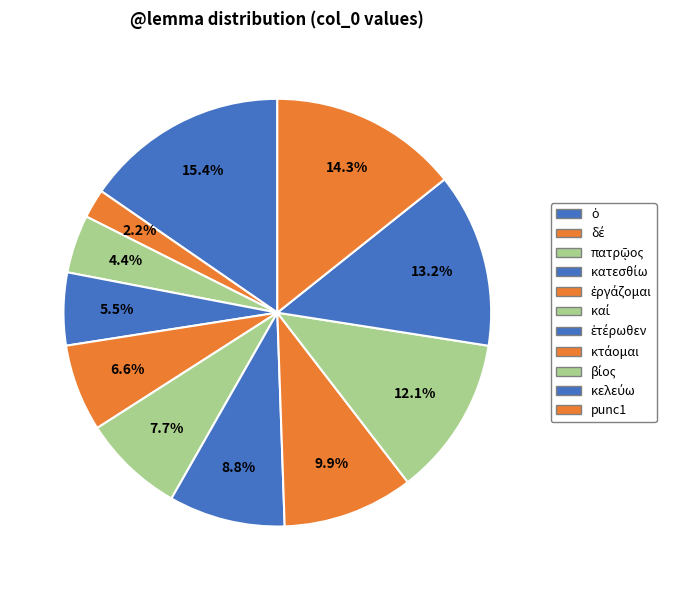

Count the number of slices in the pie.

11